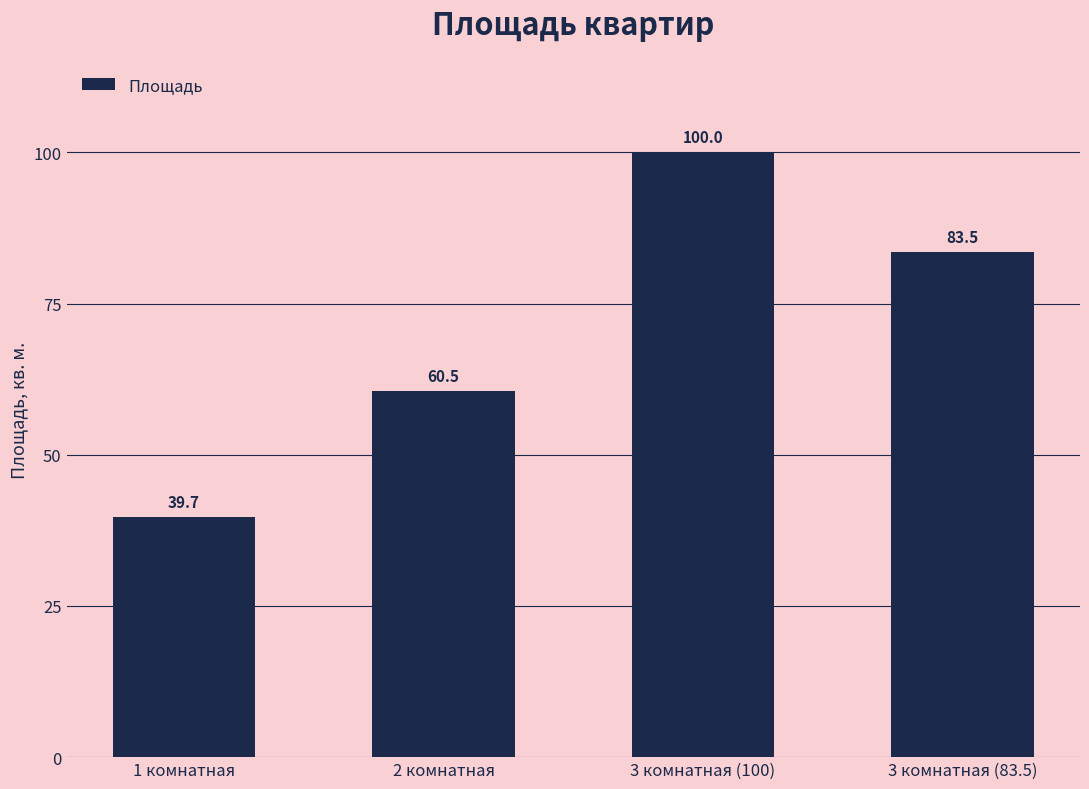

At which category does the chart reach its minimum across all series?

1 комнатная